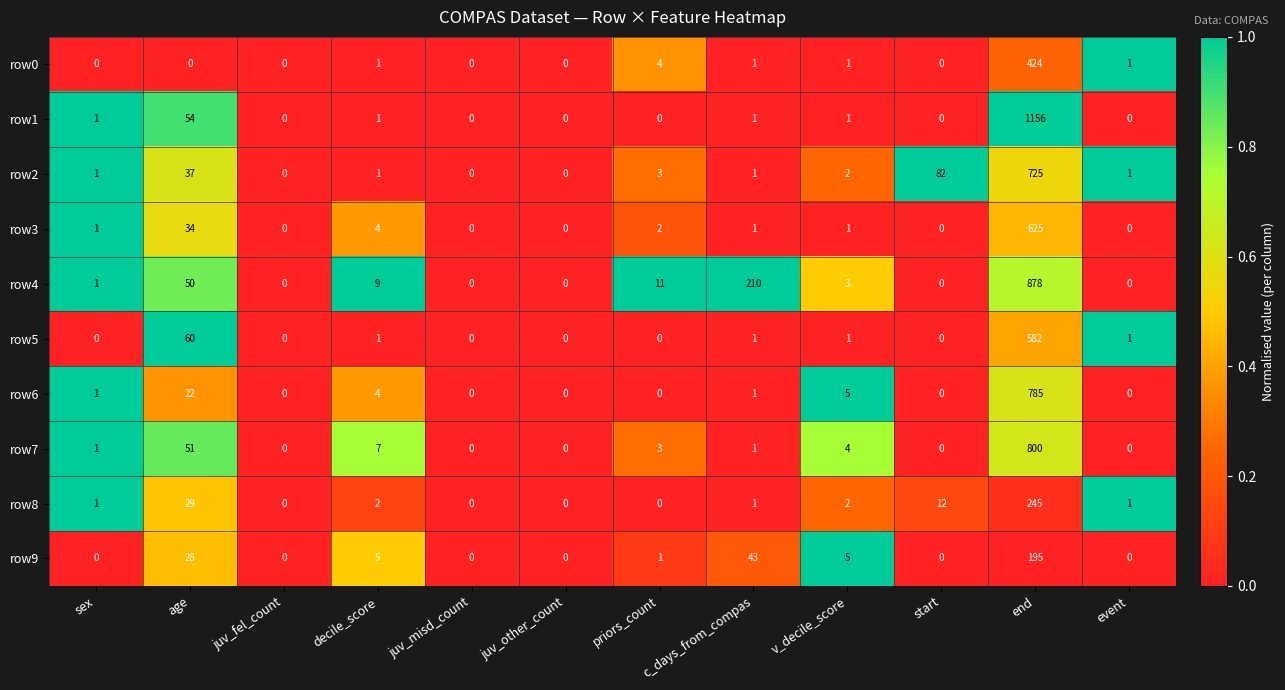

At which label is row8 closest to 122?

age